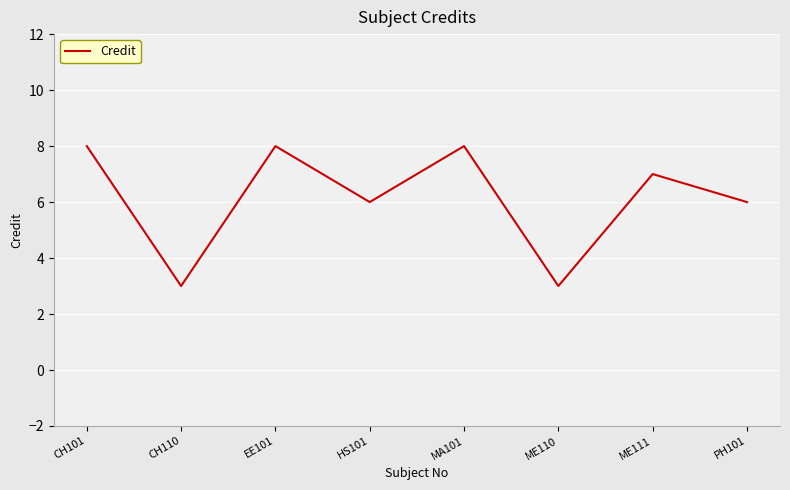

What is the difference between the maximum and minimum values?

5